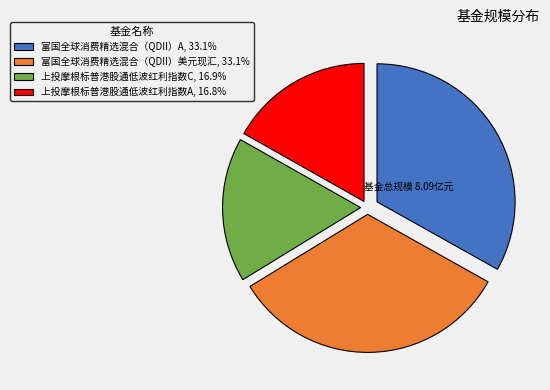

Is there a majority slice in this chart?

No